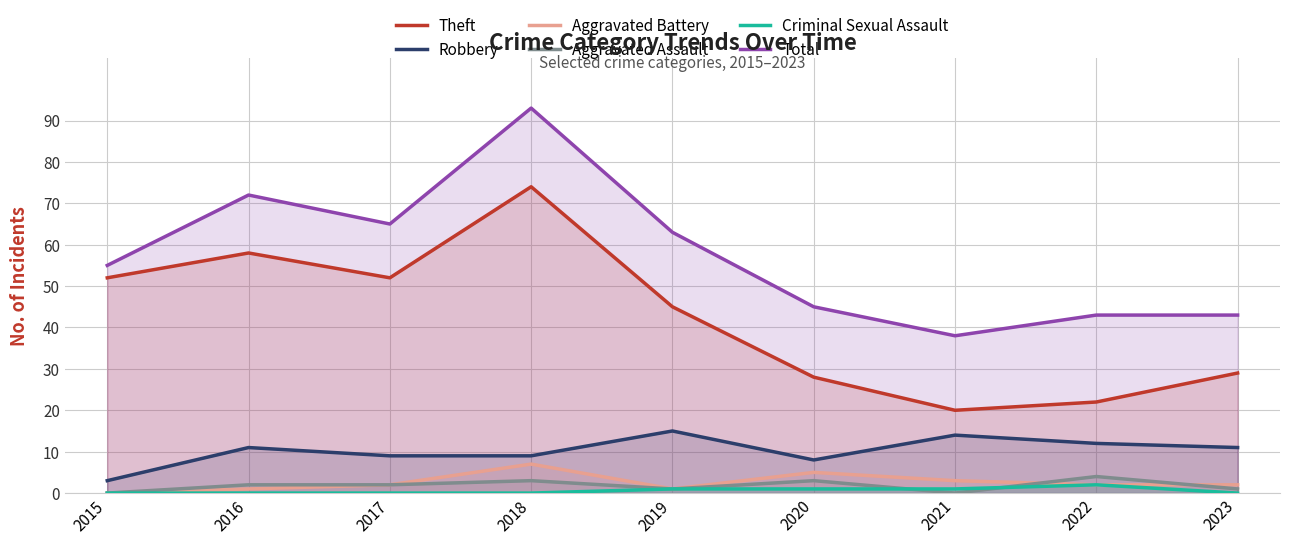

Which series changed the most between 2015 and 2023?

Theft